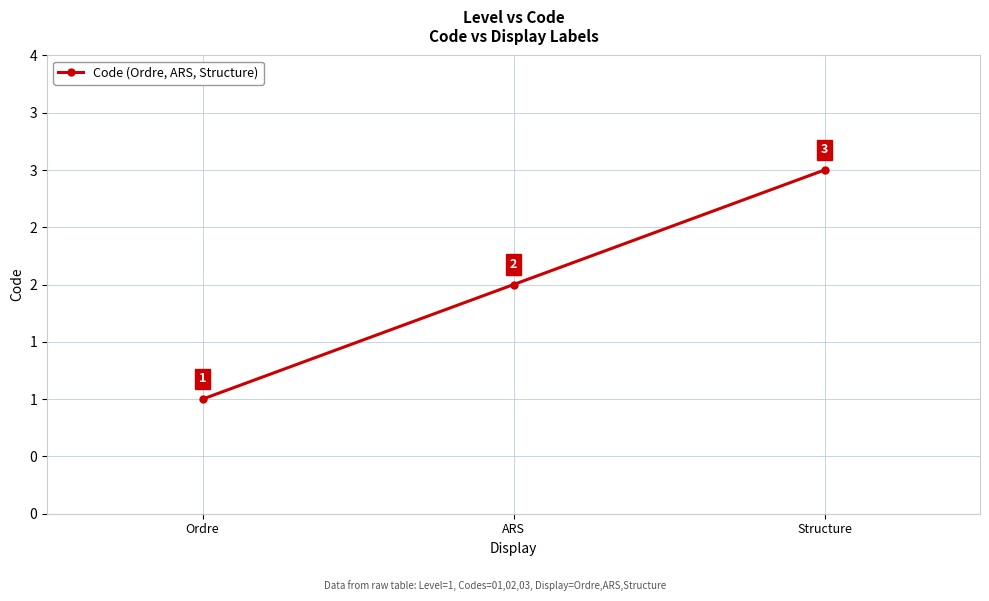

The chart shows a value of 1 at ARS. True or false?

False